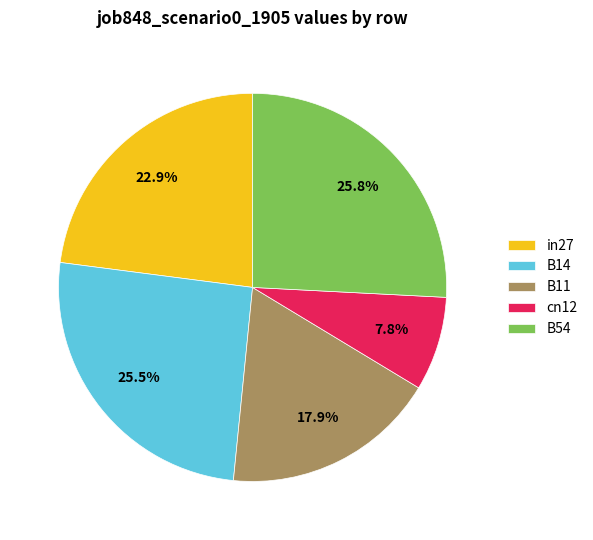

Between cn12 and in27, which is larger?

in27